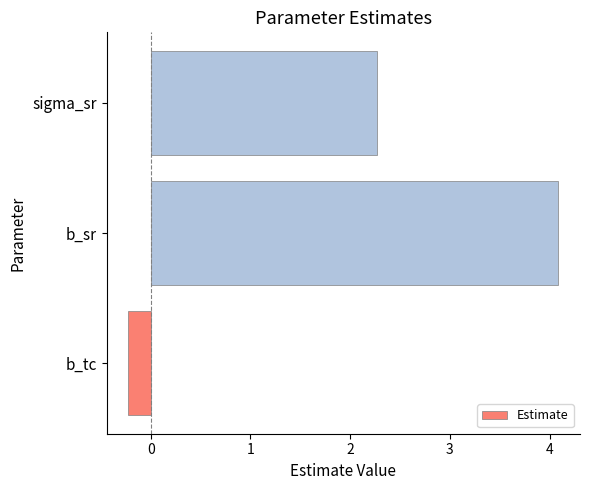

True or false: the data shows -0.4 at b_tc.

False